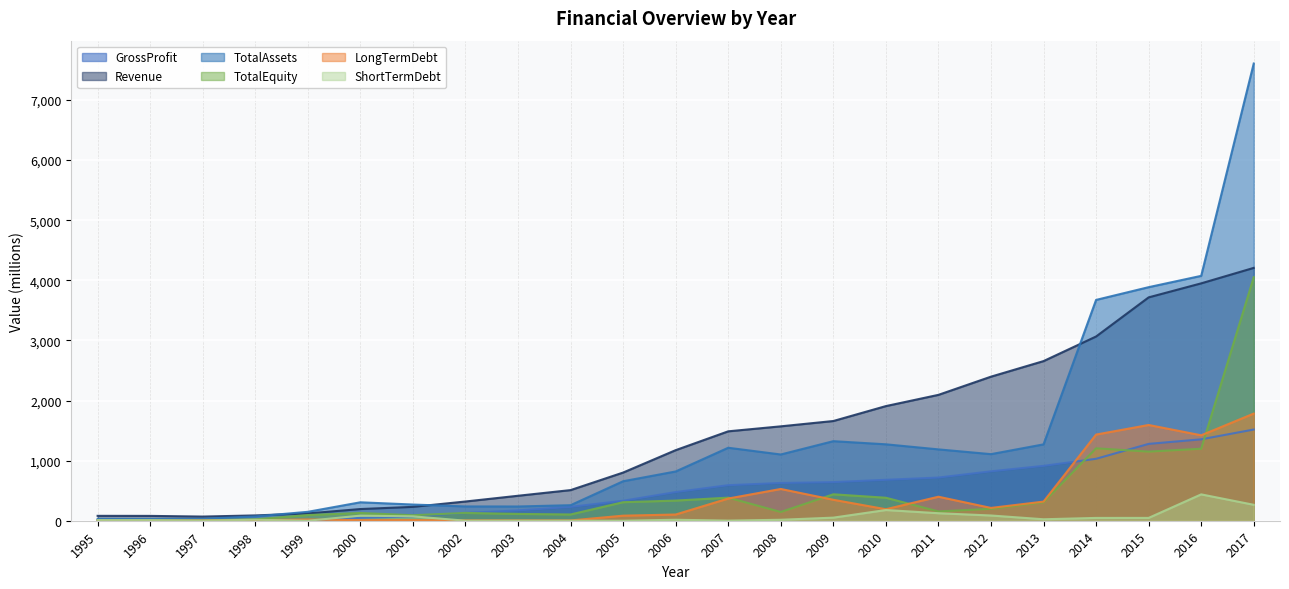

True or false: Revenue and TotalEquity cross at least once.

False